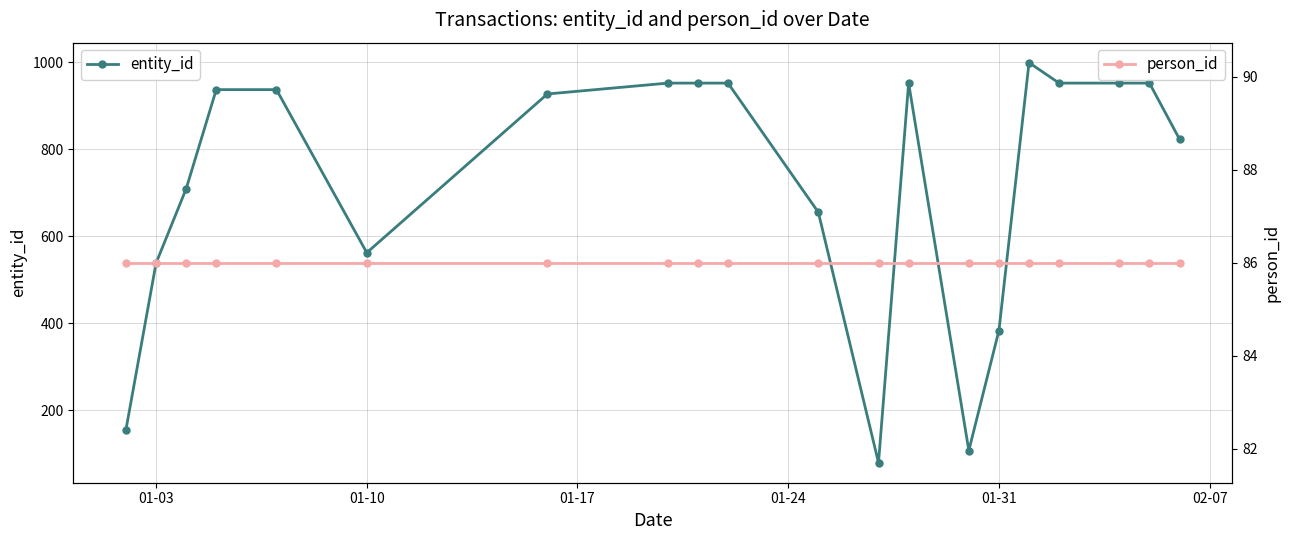

Reading left to right, transcribe all the data shown in this chart.

entity_id: 155	538	709	937	937	562	927	952	952	952	655	79	952	107	383	999	952	952	952	823
person_id: 86	86	86	86	86	86	86	86	86	86	86	86	86	86	86	86	86	86	86	86